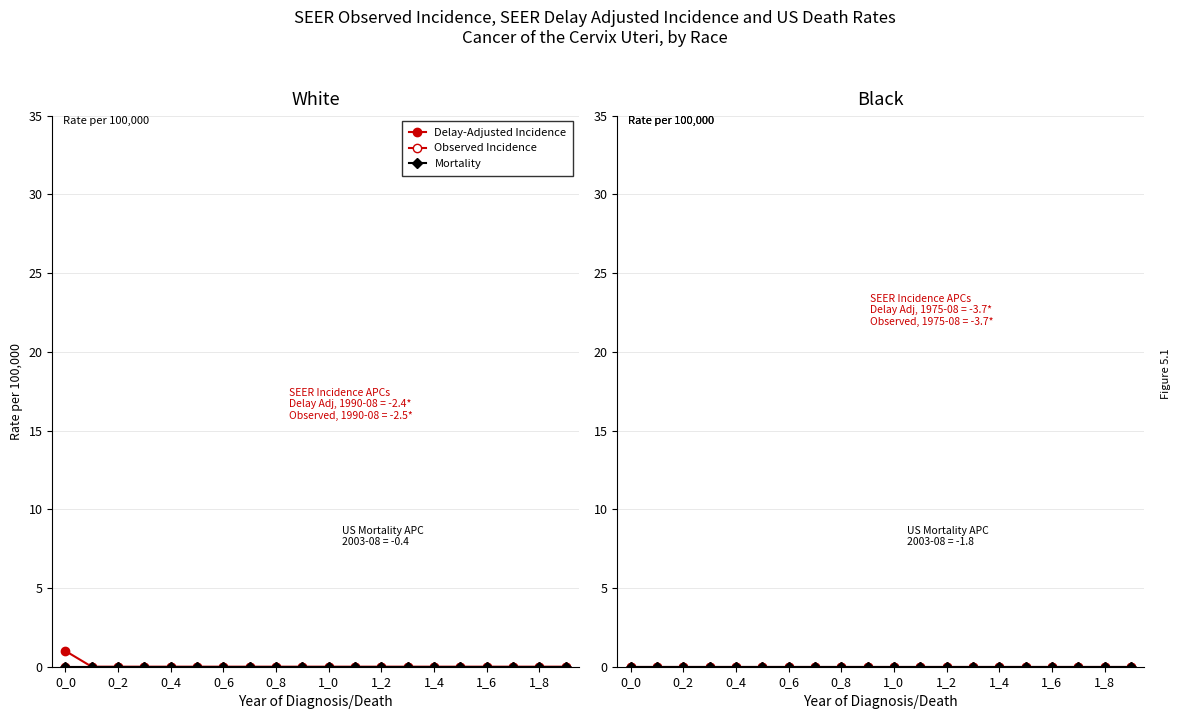

How many distinct data groups are displayed?

6